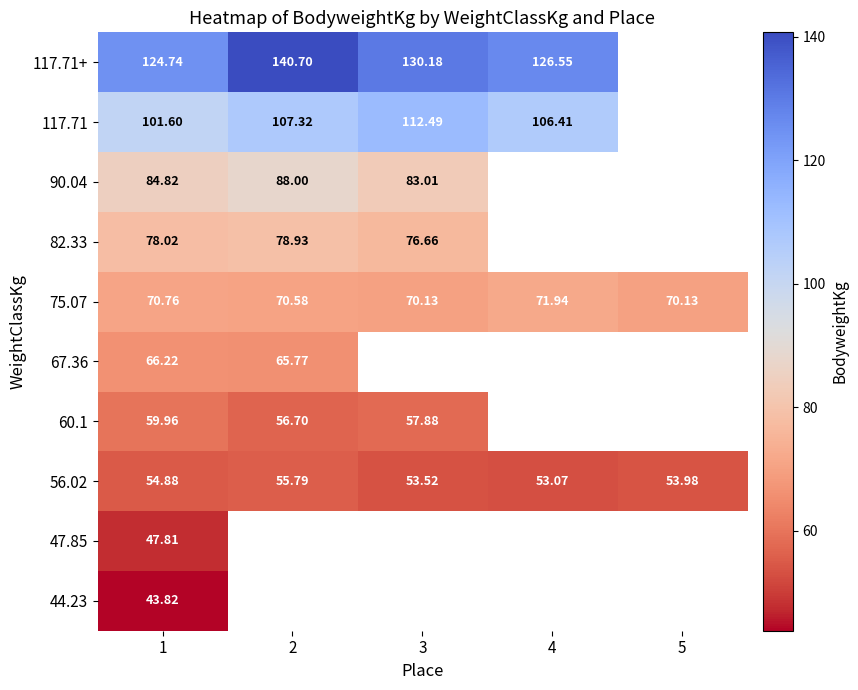

Where is 117.71 nearest to the value 107?

2